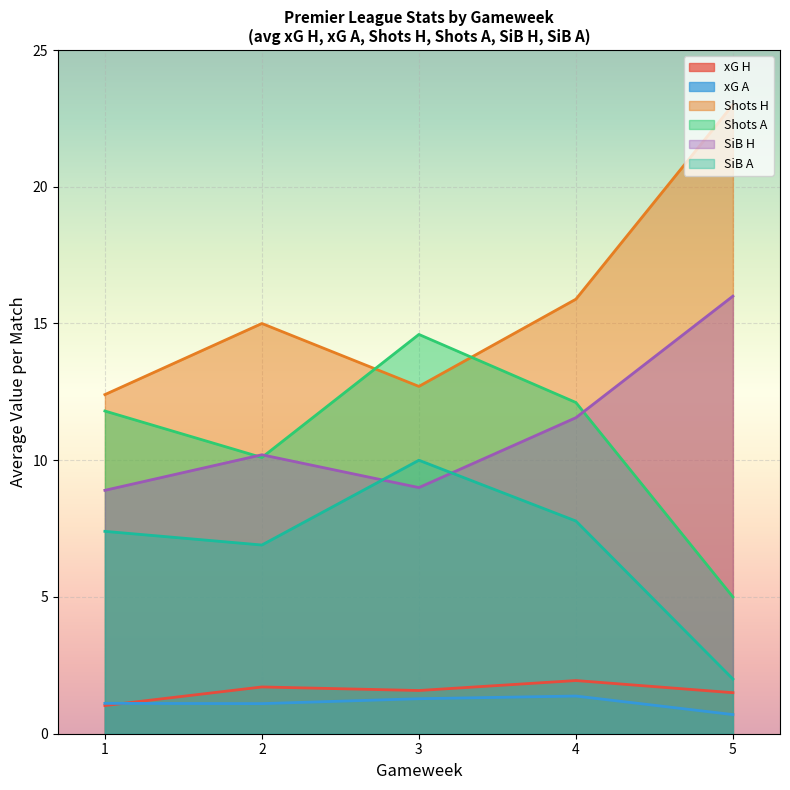

Which series has the largest total across all categories?

Shots H